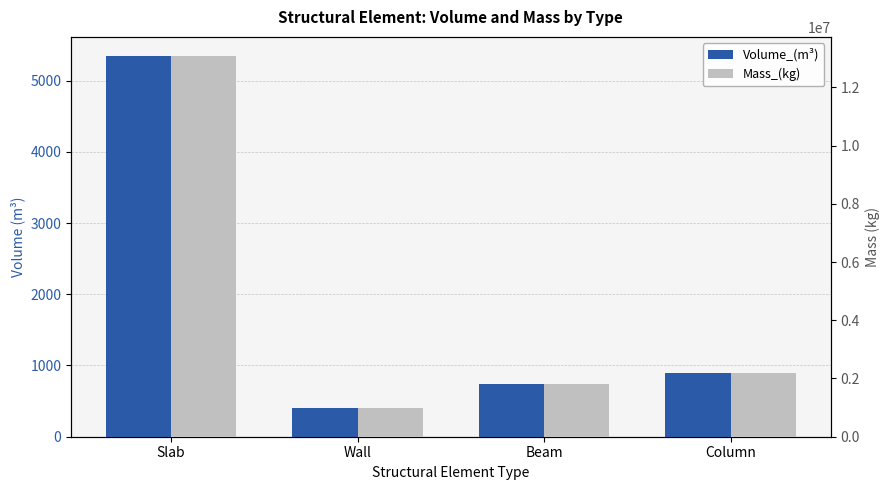

What are all the series names shown in the legend?

Volume_(m^3), Mass_(kg)